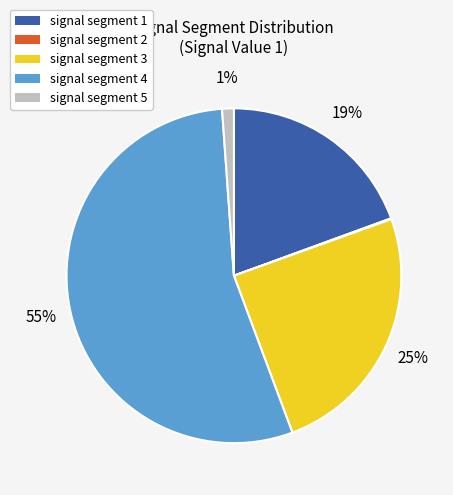

Do signal segment 1 and signal segment 3 together represent more than half of the pie?

No